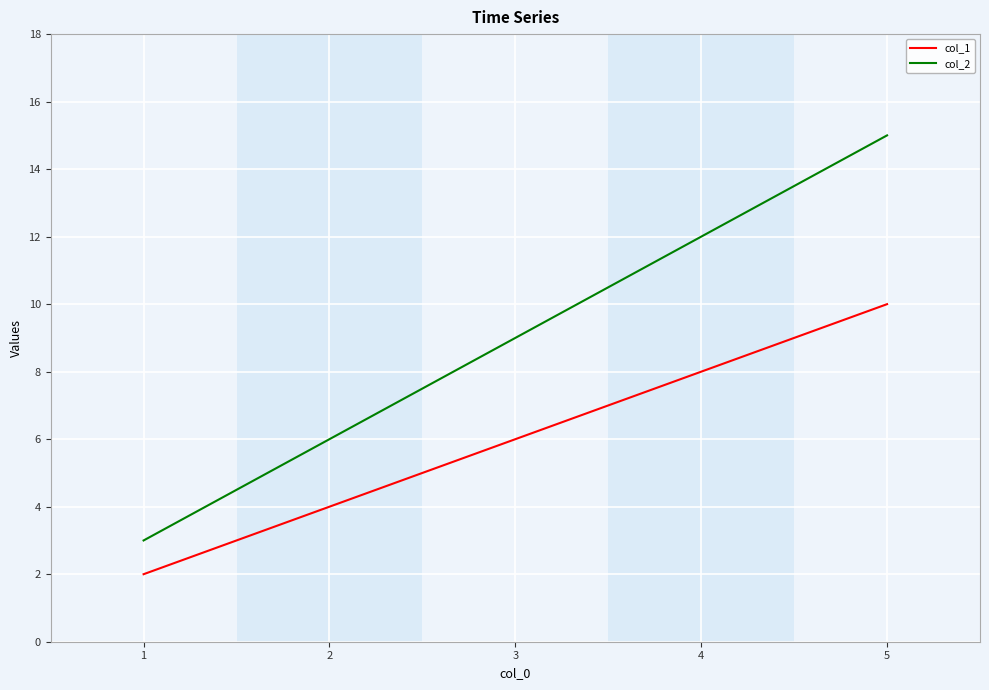

What is the approximate value of col_1 at 4?

8